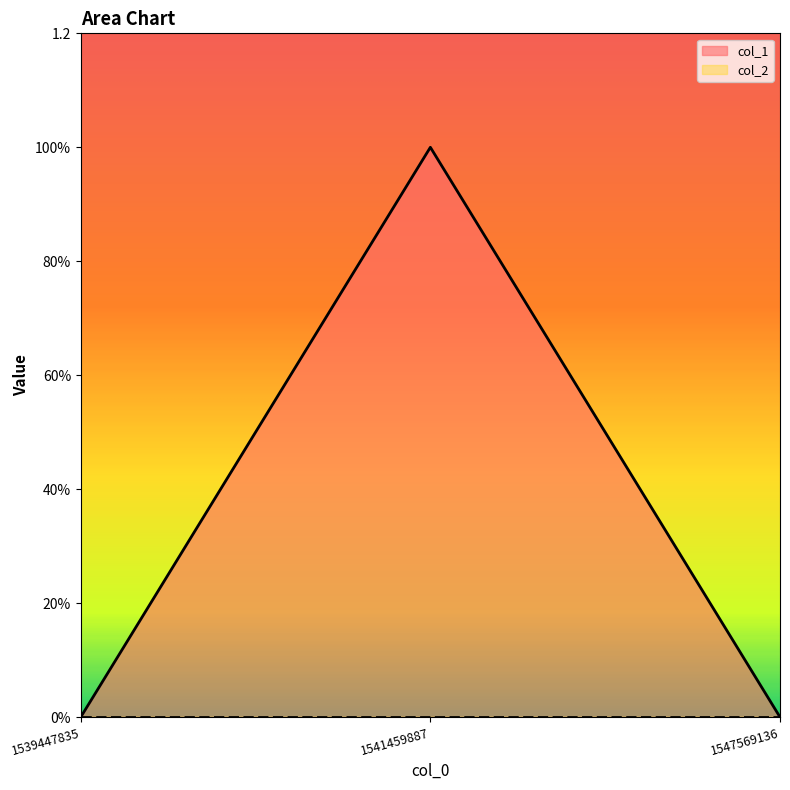

List the labels in order of value, smallest first.

1539447835, 1547569136, 1541459887